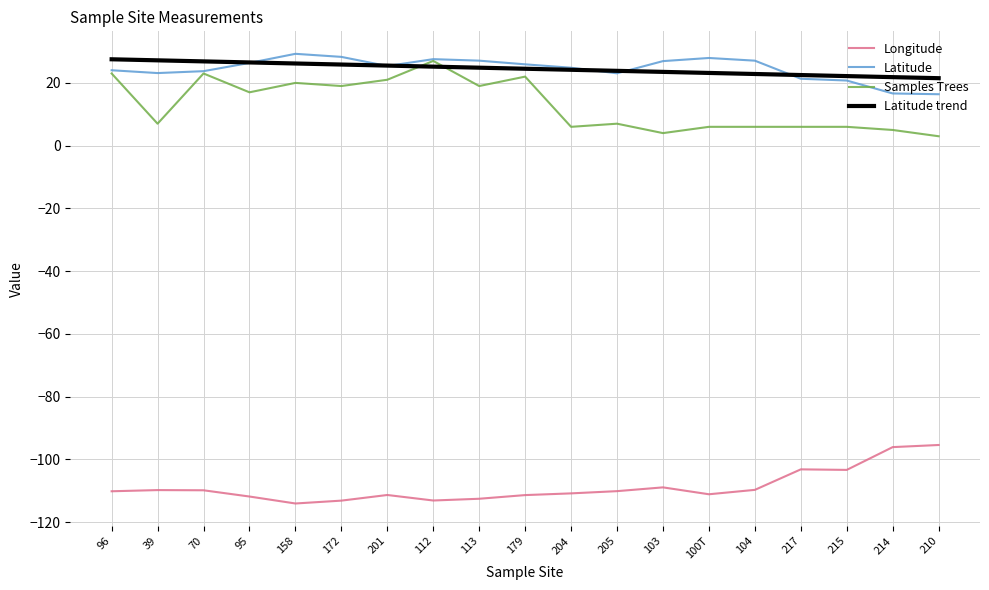

The value of Latitude trend at 179 is 24.5. True or false?

True